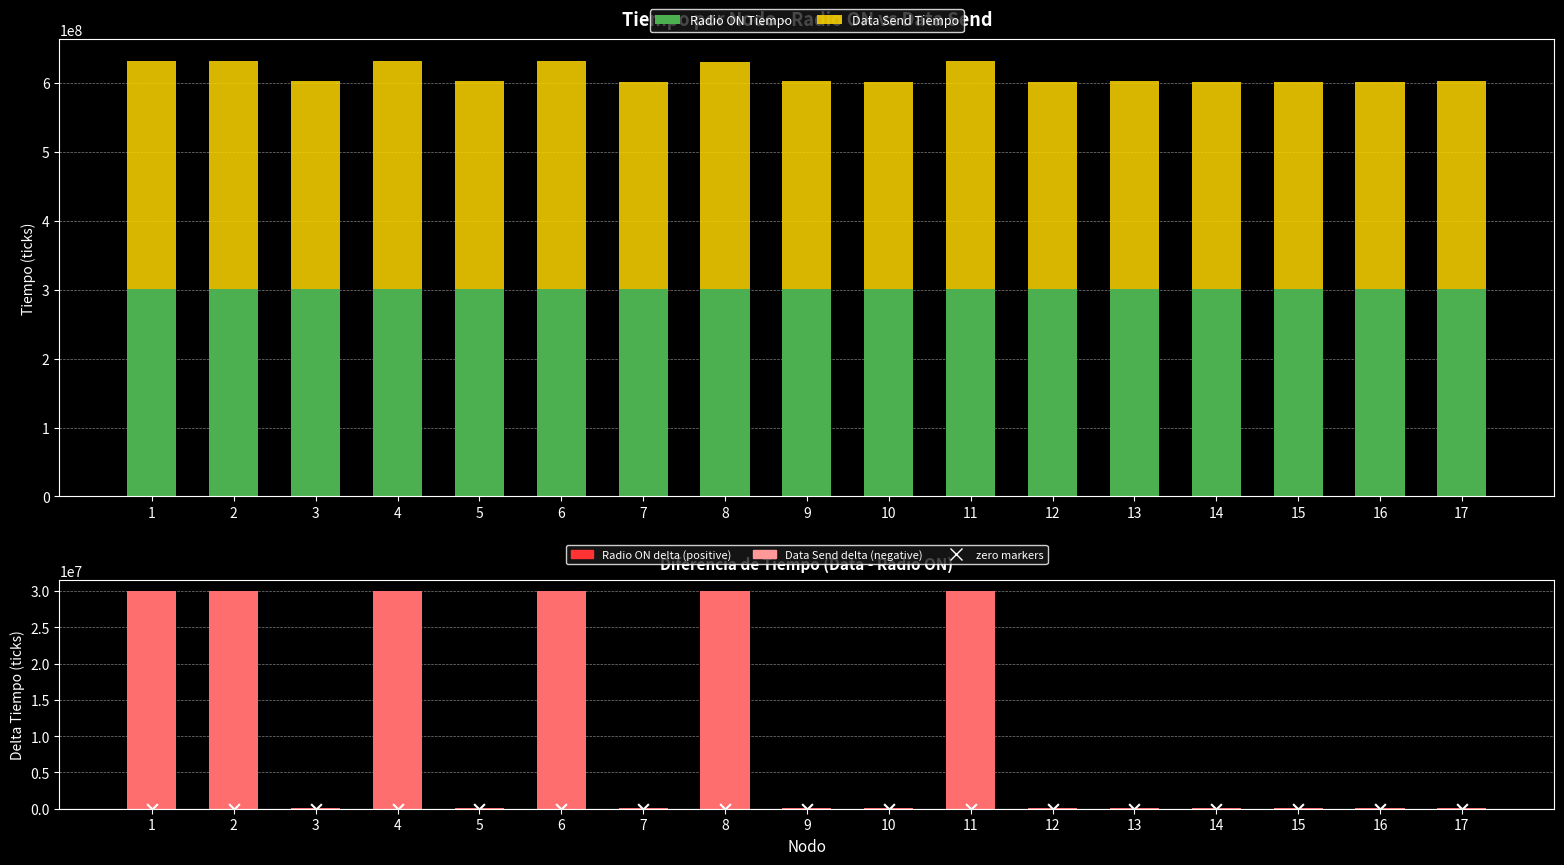

Which series reaches the maximum Y coordinate?

Data Send Tiempo